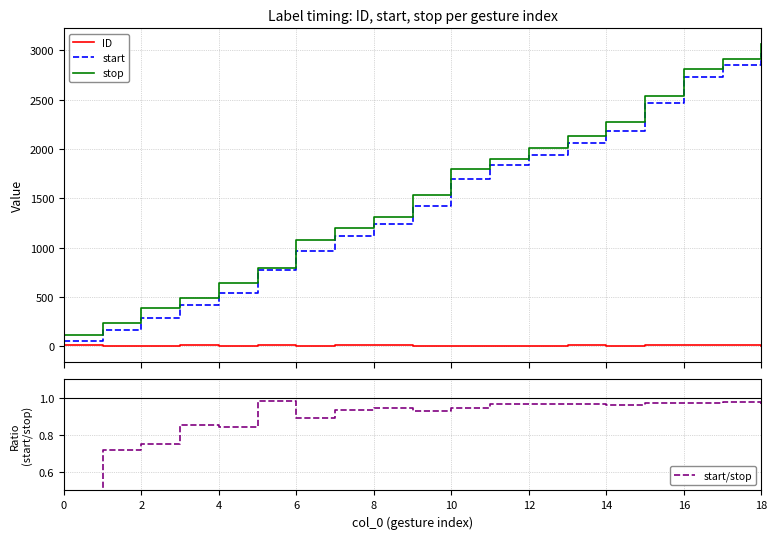

True or false: start and start/stop cross at least once.

False